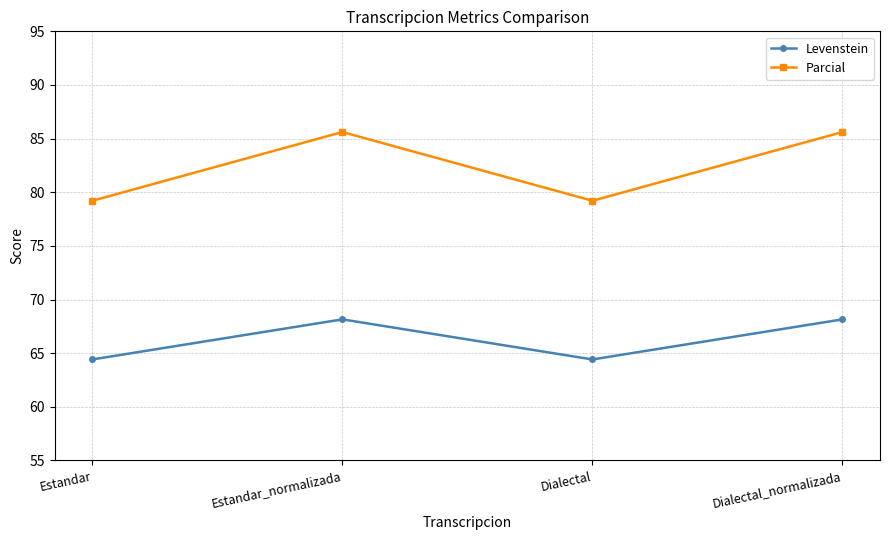

How many interior local valleys does the Levenstein series have?

1